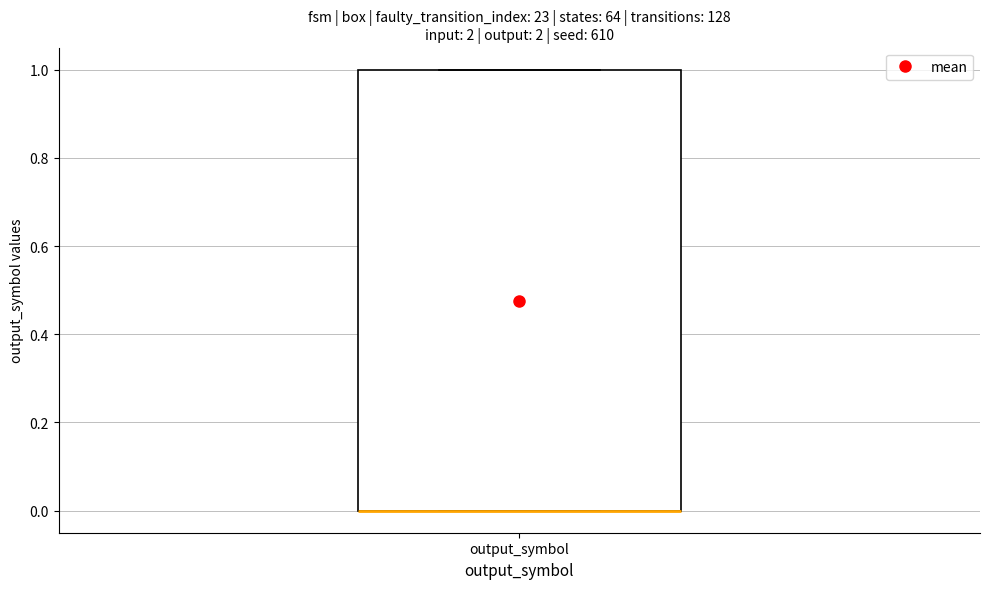

Read this box plot against the y-axis: the position of the median line, the range covered by the box, and the ends of both whiskers. The values are not printed on the chart, so give them approximately, as read against the axis.

median 0 (drawn on the box's lower edge), box 0 to 1, whiskers 0 to 1